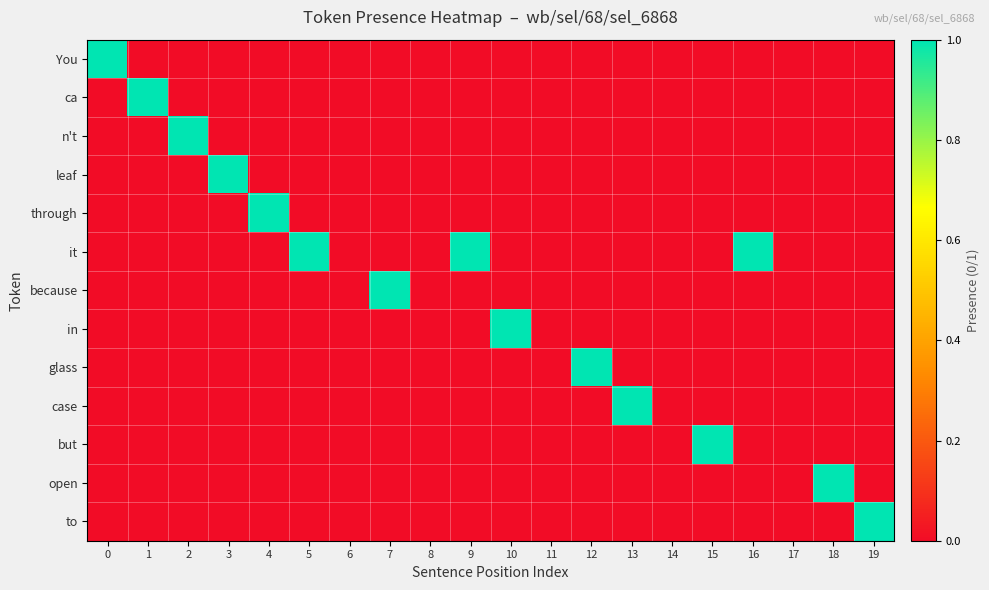

Reading right to left, transcribe all the data shown in this chart.

You: 19=0	18=0	17=0	16=0	15=0	14=0	13=0	12=0	11=0	10=0	9=0	8=0	7=0	6=0	5=0	4=0	3=0	2=0	1=0	0=1
ca: 19=0	18=0	17=0	16=0	15=0	14=0	13=0	12=0	11=0	10=0	9=0	8=0	7=0	6=0	5=0	4=0	3=0	2=0	1=1	0=0
n't: 19=0	18=0	17=0	16=0	15=0	14=0	13=0	12=0	11=0	10=0	9=0	8=0	7=0	6=0	5=0	4=0	3=0	2=1	1=0	0=0
leaf: 19=0	18=0	17=0	16=0	15=0	14=0	13=0	12=0	11=0	10=0	9=0	8=0	7=0	6=0	5=0	4=0	3=1	2=0	1=0	0=0
through: 19=0	18=0	17=0	16=0	15=0	14=0	13=0	12=0	11=0	10=0	9=0	8=0	7=0	6=0	5=0	4=1	3=0	2=0	1=0	0=0
it: 19=0	18=0	17=0	16=1	15=0	14=0	13=0	12=0	11=0	10=0	9=1	8=0	7=0	6=0	5=1	4=0	3=0	2=0	1=0	0=0
because: 19=0	18=0	17=0	16=0	15=0	14=0	13=0	12=0	11=0	10=0	9=0	8=0	7=1	6=0	5=0	4=0	3=0	2=0	1=0	0=0
in: 19=0	18=0	17=0	16=0	15=0	14=0	13=0	12=0	11=0	10=1	9=0	8=0	7=0	6=0	5=0	4=0	3=0	2=0	1=0	0=0
glass: 19=0	18=0	17=0	16=0	15=0	14=0	13=0	12=1	11=0	10=0	9=0	8=0	7=0	6=0	5=0	4=0	3=0	2=0	1=0	0=0
case: 19=0	18=0	17=0	16=0	15=0	14=0	13=1	12=0	11=0	10=0	9=0	8=0	7=0	6=0	5=0	4=0	3=0	2=0	1=0	0=0
but: 19=0	18=0	17=0	16=0	15=1	14=0	13=0	12=0	11=0	10=0	9=0	8=0	7=0	6=0	5=0	4=0	3=0	2=0	1=0	0=0
open: 19=0	18=1	17=0	16=0	15=0	14=0	13=0	12=0	11=0	10=0	9=0	8=0	7=0	6=0	5=0	4=0	3=0	2=0	1=0	0=0
to: 19=1	18=0	17=0	16=0	15=0	14=0	13=0	12=0	11=0	10=0	9=0	8=0	7=0	6=0	5=0	4=0	3=0	2=0	1=0	0=0